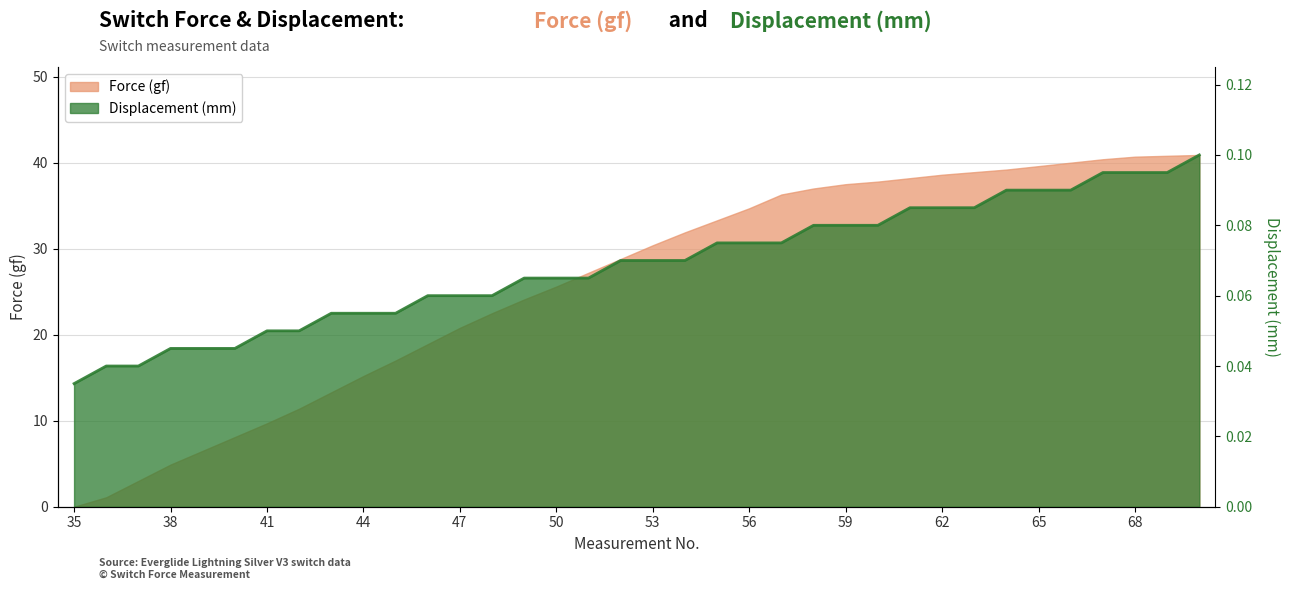

At how many categories does at least one series exceed 18?

25